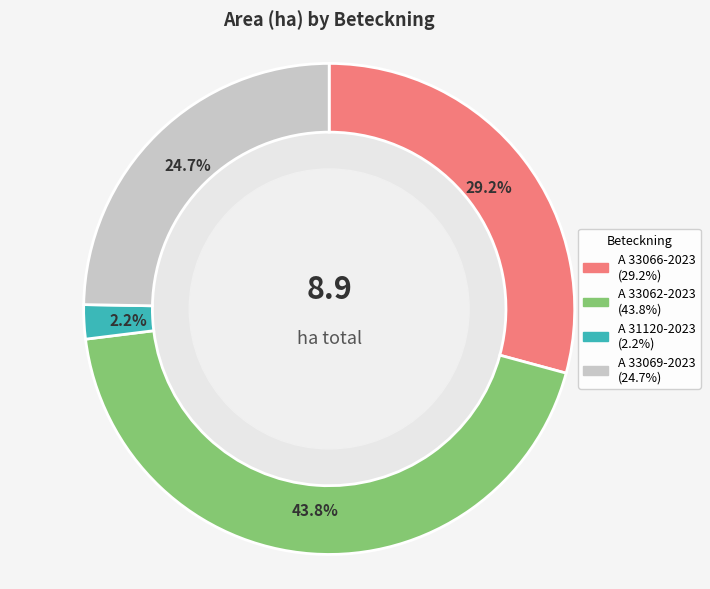

Between A 33066-2023 and A 31120-2023, which is larger?

A 33066-2023